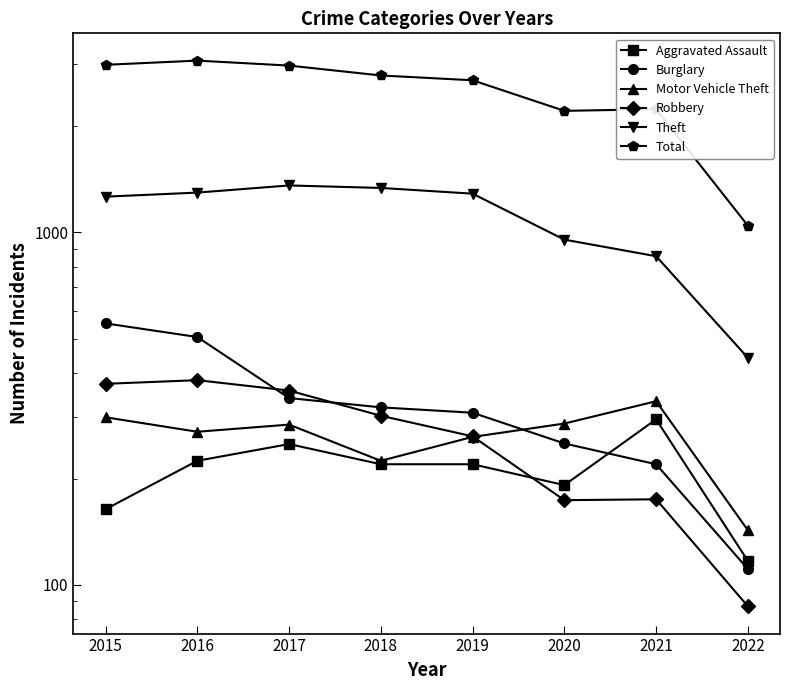

Reading left to right, extract all data points from this chart.

Aggravated Assault: 164	225	251	220	220	192	295	117
Burglary: 552	505	339	319	308	252	220	111
Motor Vehicle Theft: 299	272	285	225	263	287	332	143
Robbery: 372	381	356	302	264	174	175	87
Theft: 1263	1297	1359	1337	1288	954	856	441
Total: 2988	3071	2973	2787	2701	2212	2236	1045